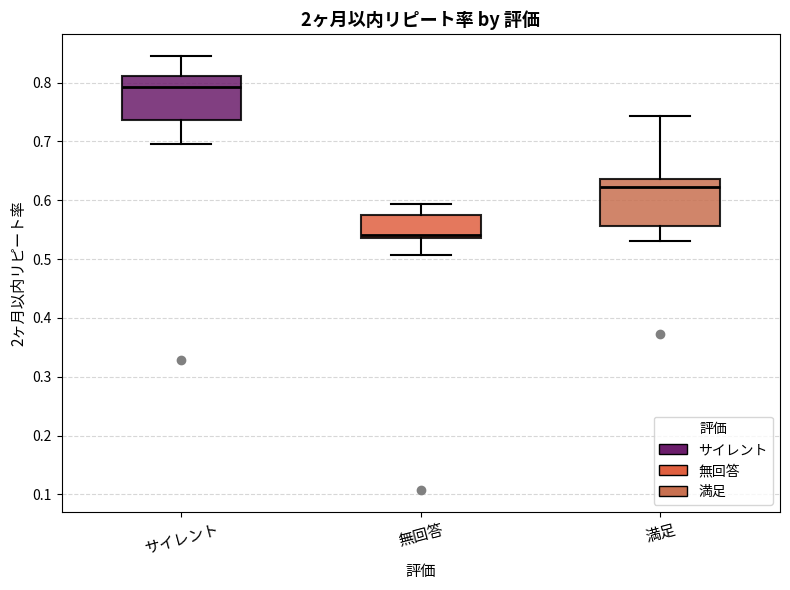

Reading left to right, transcribe this box plot: for each box, give where its median line is, the range the box spans, and where its two whiskers end, as read against the y-axis. The values are not printed on the chart, so give them approximately, as read against the axis.

サイレント: median 0.79, box 0.74 to 0.81, whiskers 0.70 to 0.85
無回答: median 0.54 (just above the box's lower edge), box 0.54 to 0.58, whiskers 0.51 to 0.59
満足: median 0.62, box 0.56 to 0.64, whiskers 0.53 to 0.74